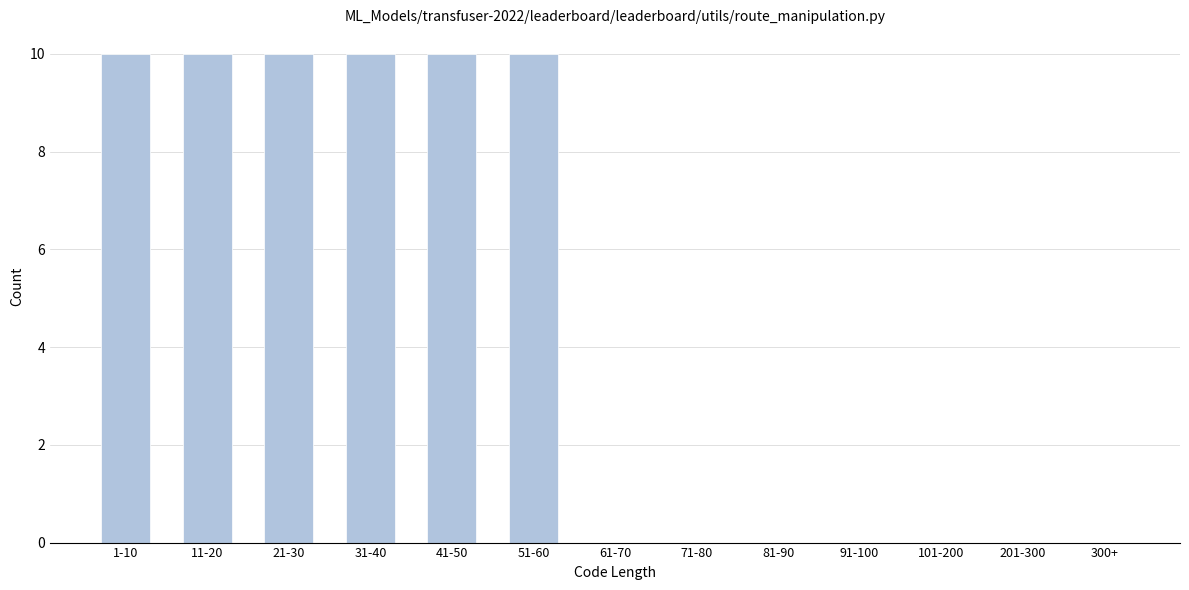

Reading left to right, list all the values displayed in this chart.

1-10=10	11-20=10	21-30=10	31-40=10	41-50=10	51-60=10	61-70=0	71-80=0	81-90=0	91-100=0	101-200=0	201-300=0	300+=0